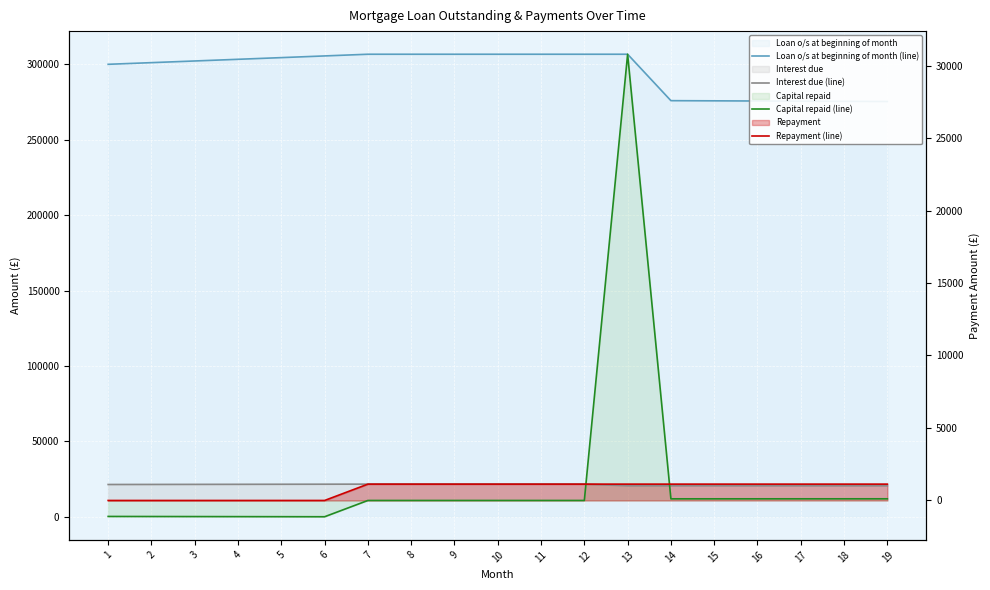

At which label does Loan o/s at beginning of month (line) reach its peak?

7